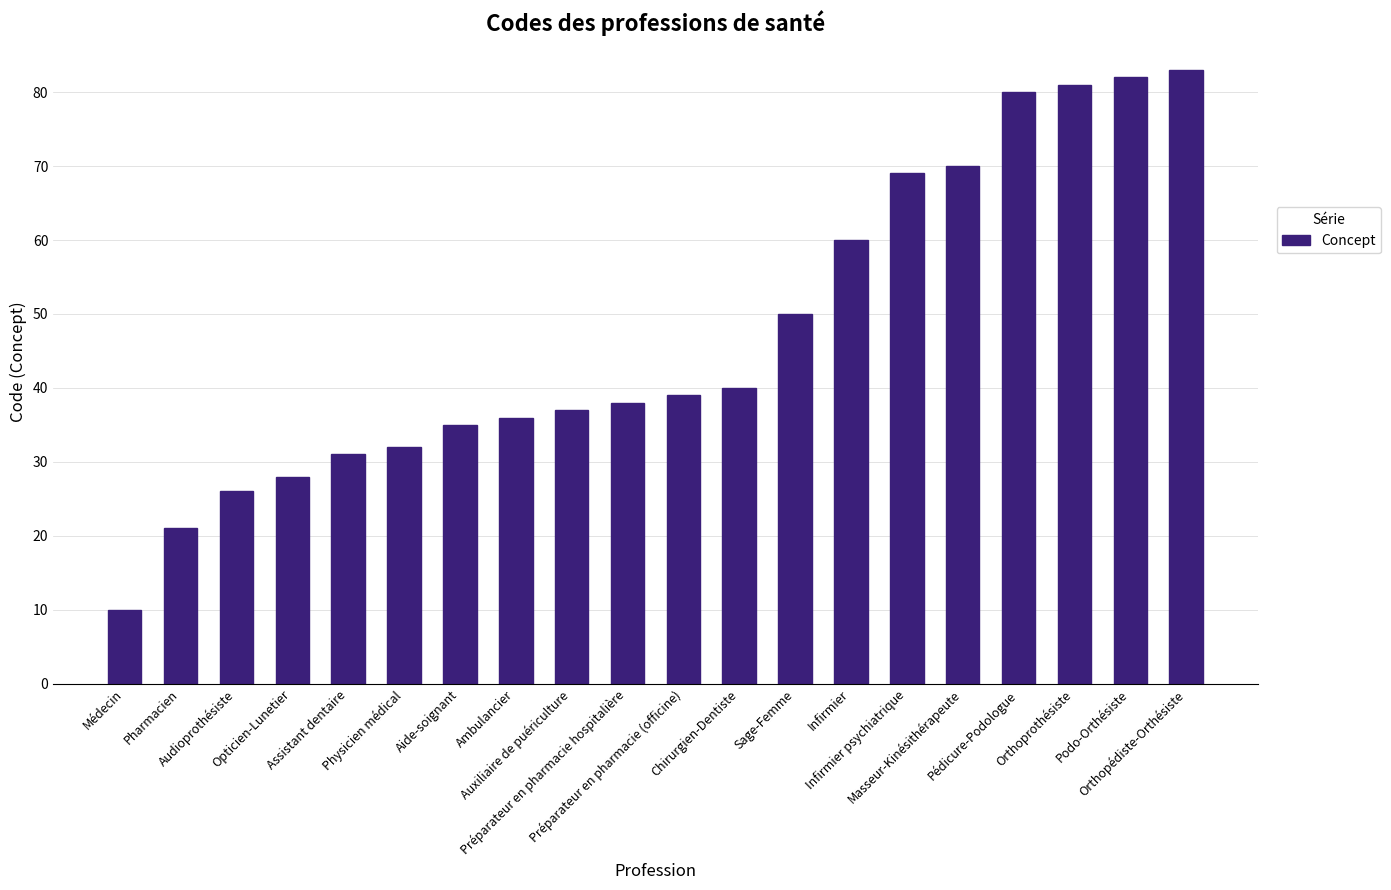

How many values are below 39?

10